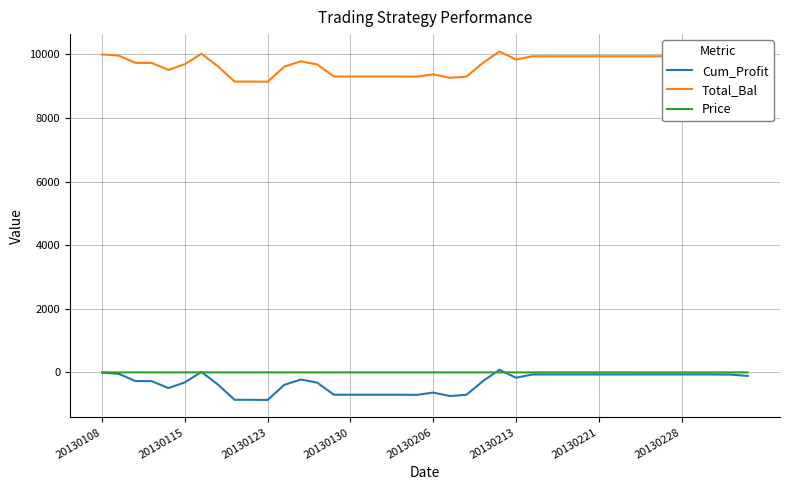

What is the lowest value of the Cum_Profit series?

-863.6